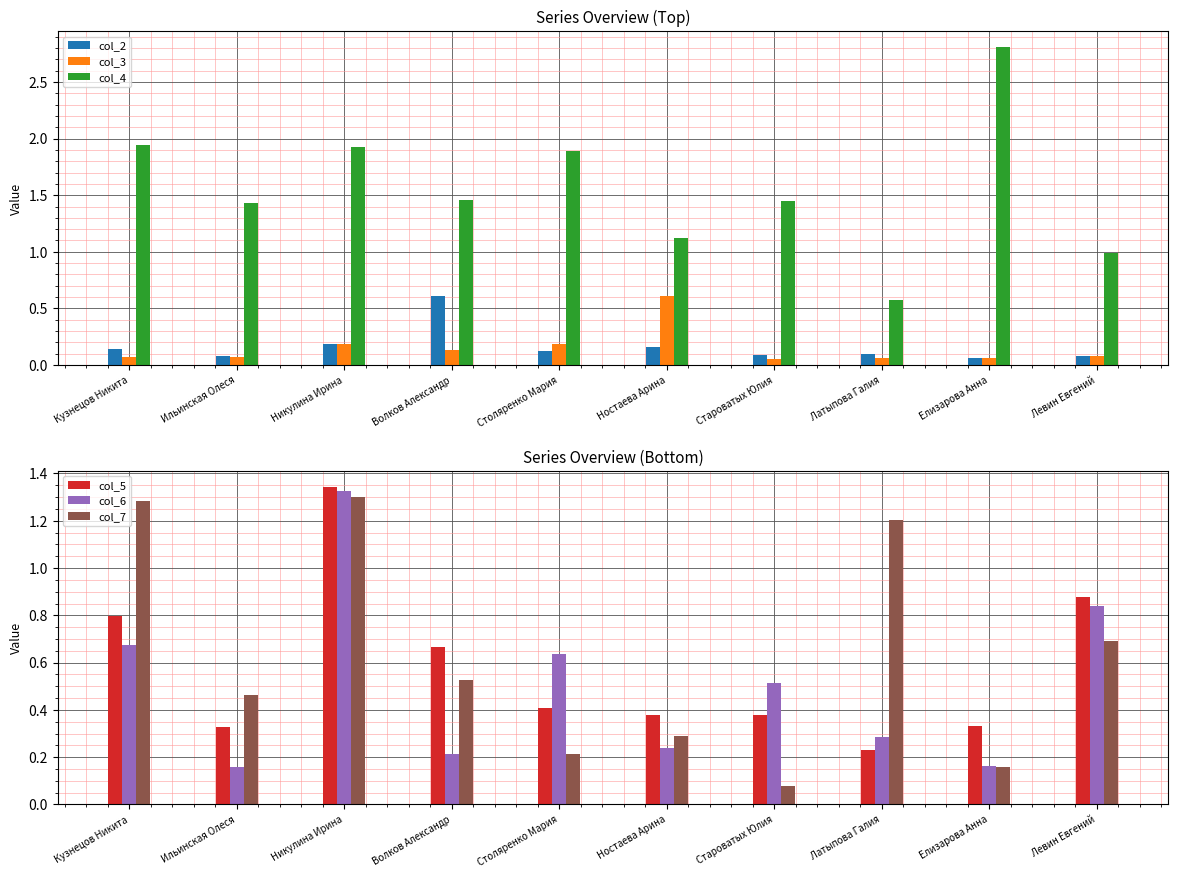

What is the smallest value displayed?

0.1